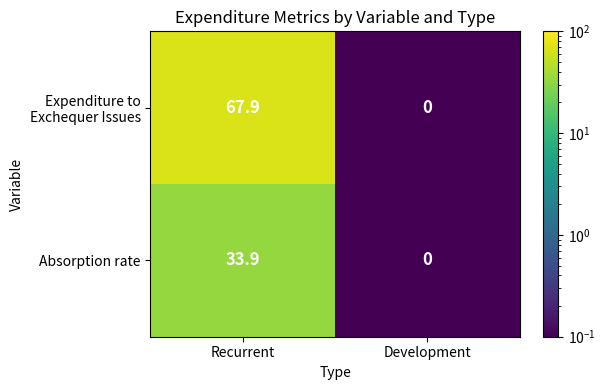

At which label is Absorption rate closest to 16?

Development